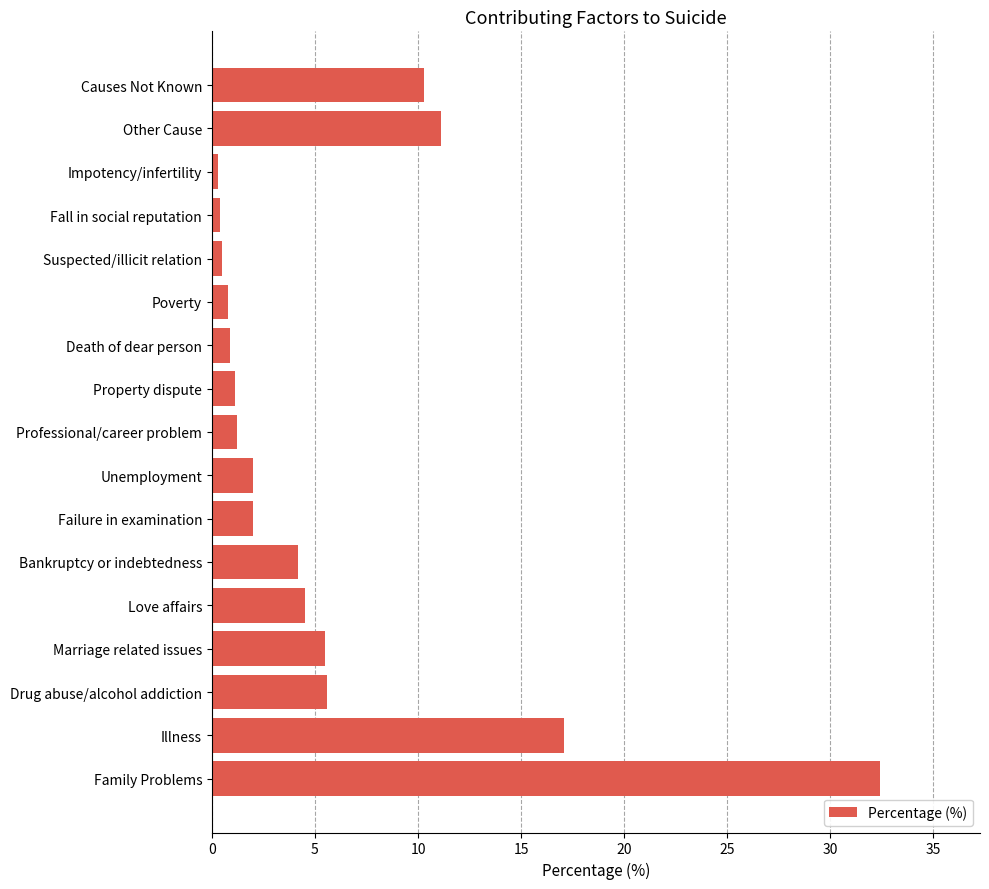

What is the approximate value at Death of dear person?

0.9